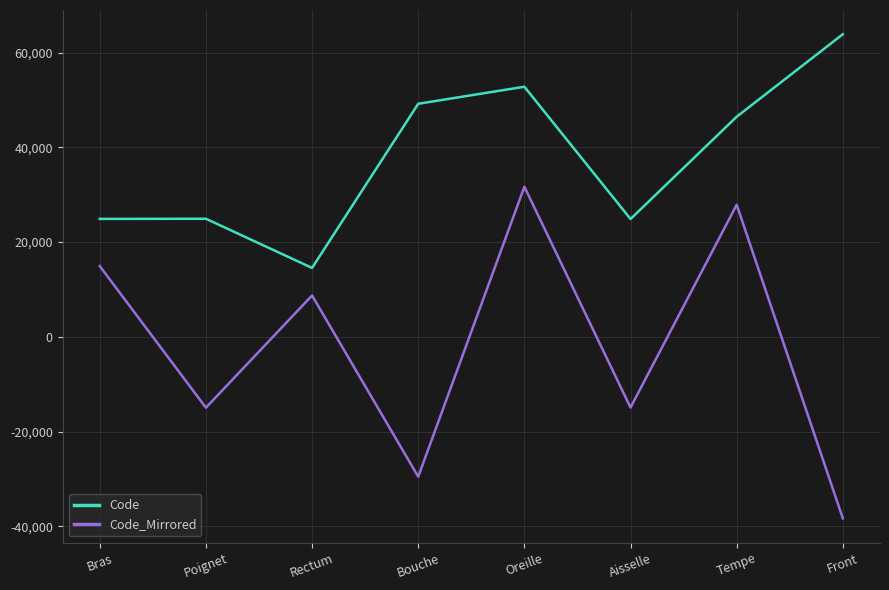

What is the difference between the maximum and minimum values in the Code series?

49320.0